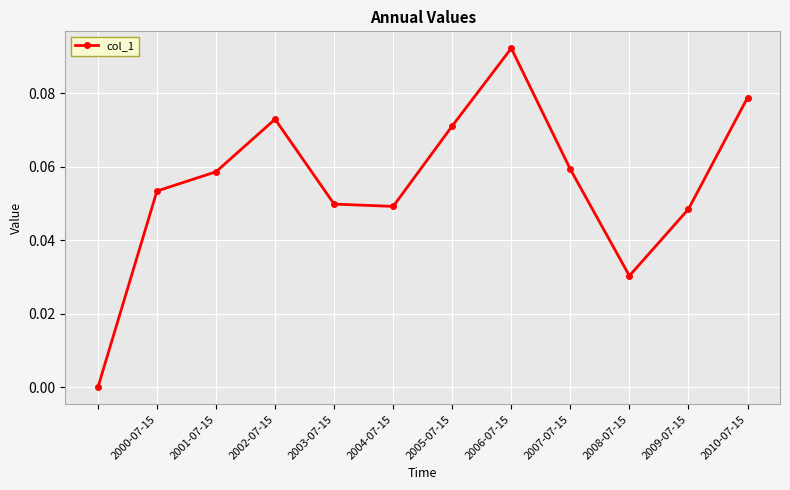

True or false: the data has more than 1 interior local peaks.

True